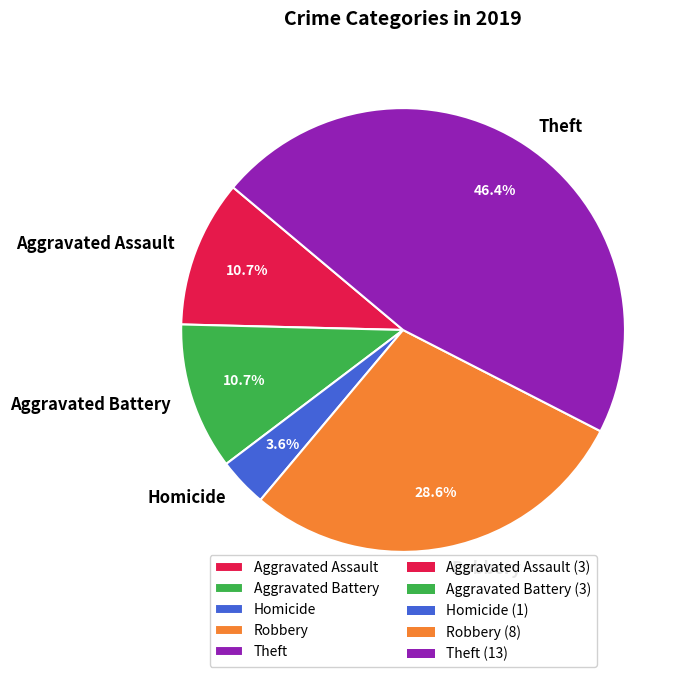

Approximately how many times larger is the value at Aggravated Battery compared to Homicide?

3.0